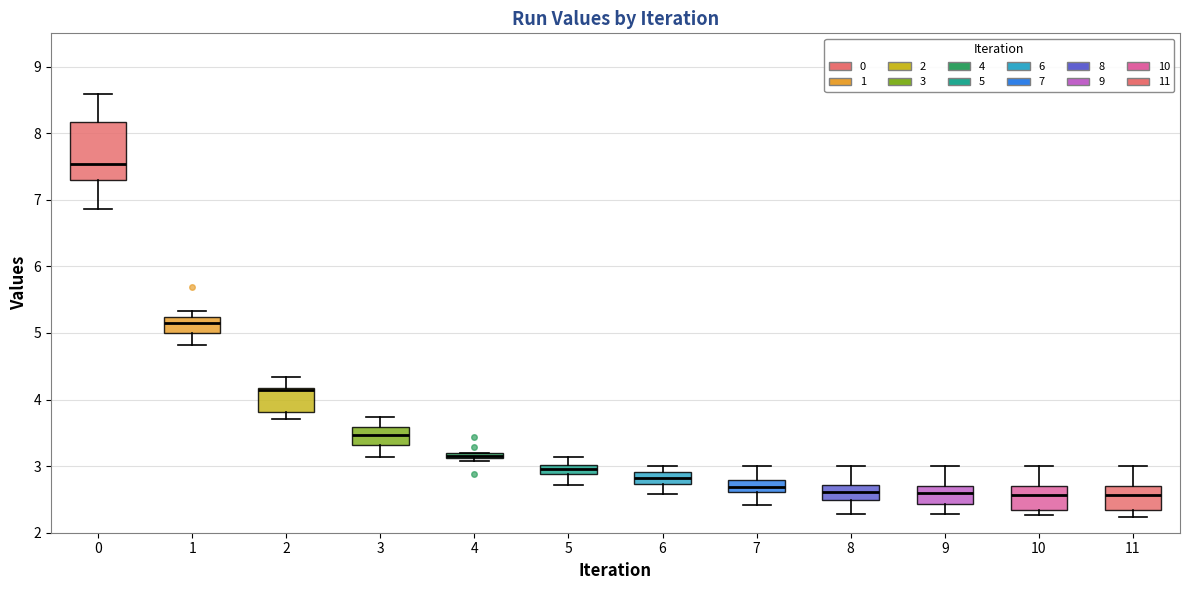

Which box's median line is the highest?

0